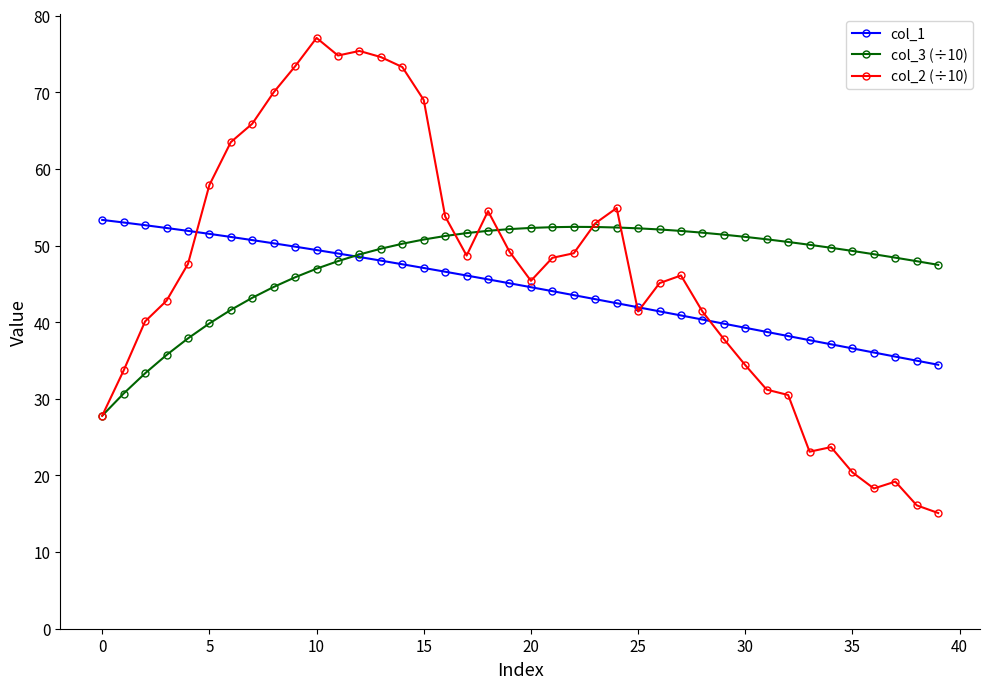

What is the minimum value shown in the chart?

15.1